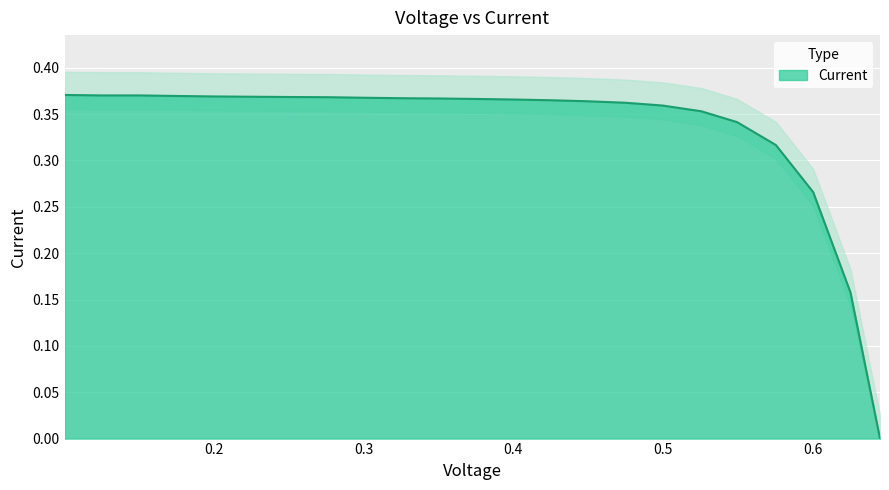

Reading left to right, what are all the values shown in this chart?

0.4	0.4	0.4	0.4	0.4	0.4	0.4	0.4	0.4	0.4	0.4	0.4	0.4	0.4	0.4	0.4	0.4	0.4	0.3	0.3	0.3	0.2	0.0